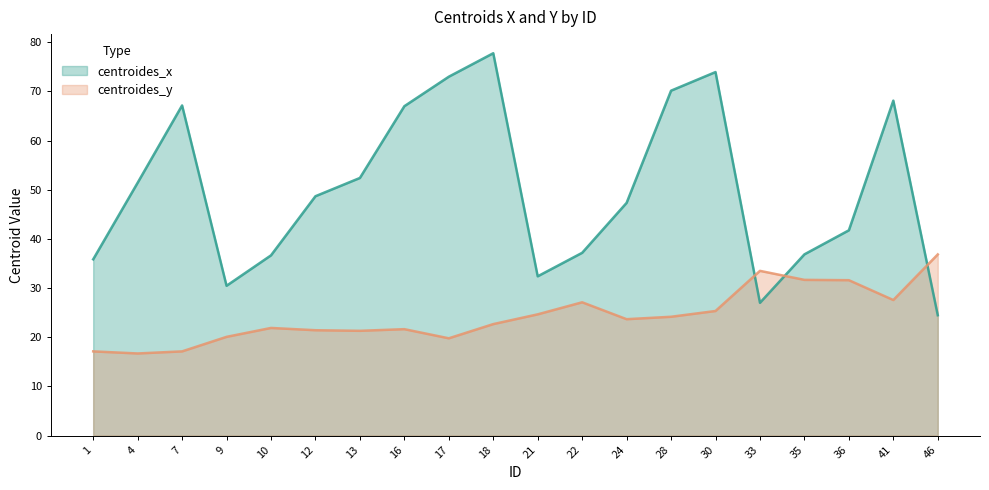

At which label does centroides_x reach its minimum?

46